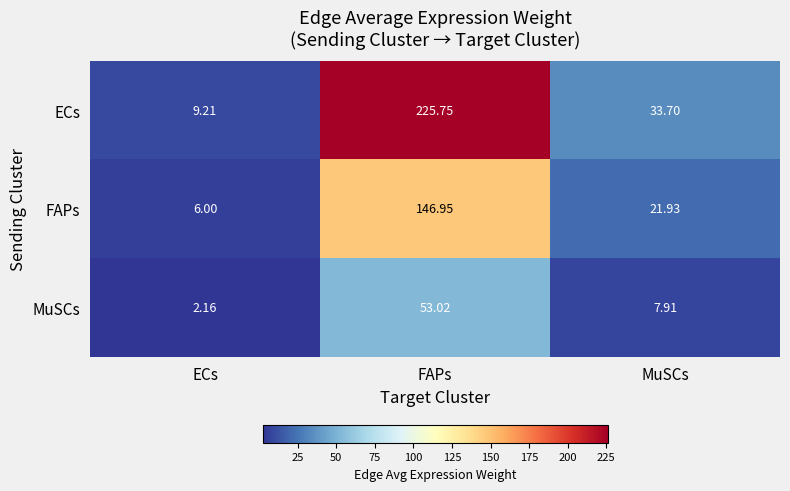

Which series has the largest range (max minus min)?

ECs